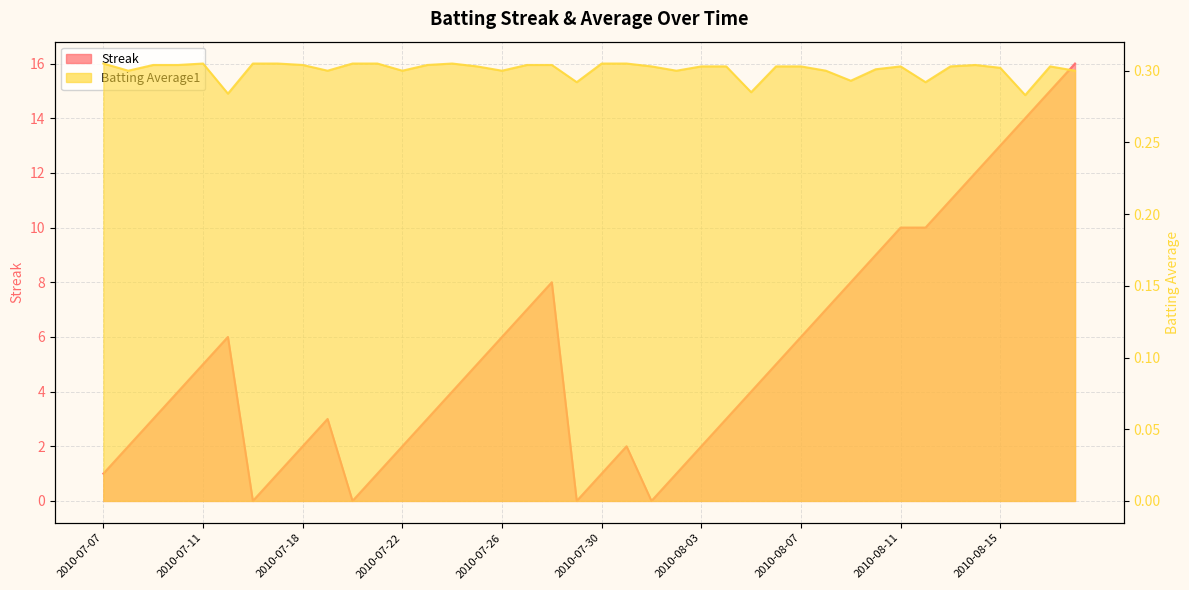

What is the sum of the Streak values at 2010-07-30 and 2010-07-23?

4.0